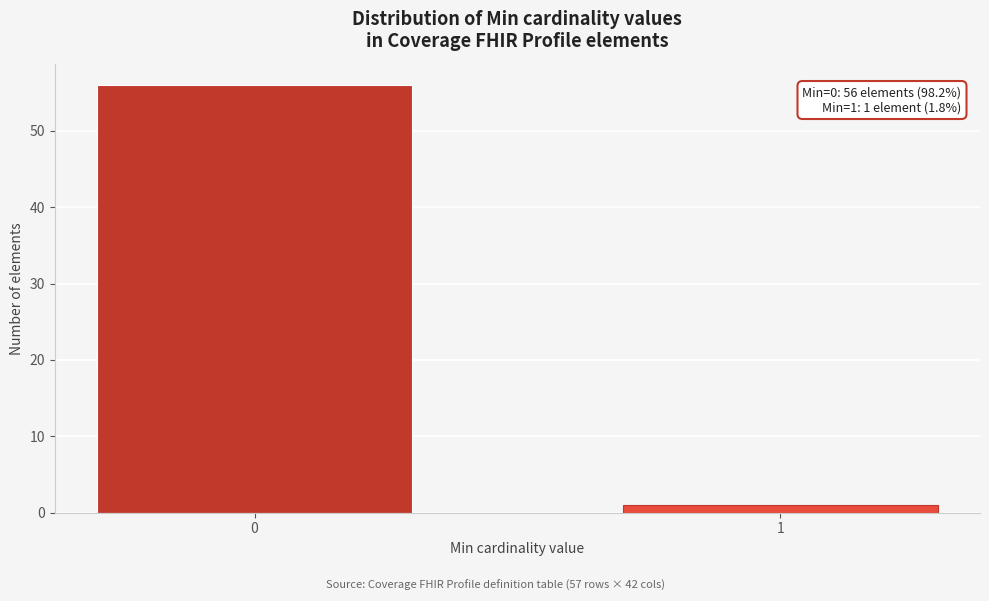

Reading left to right, list all the values displayed in this chart.

56	1